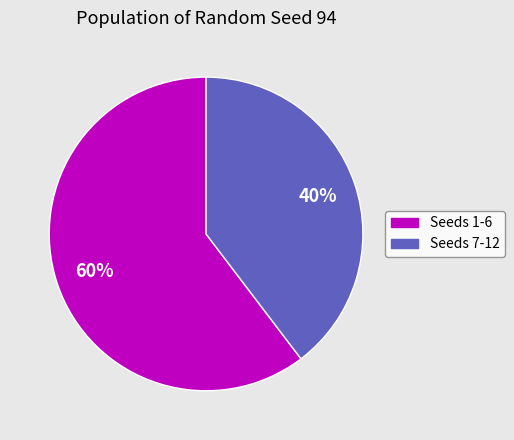

To the nearest percent, what is the average slice percentage?

50%